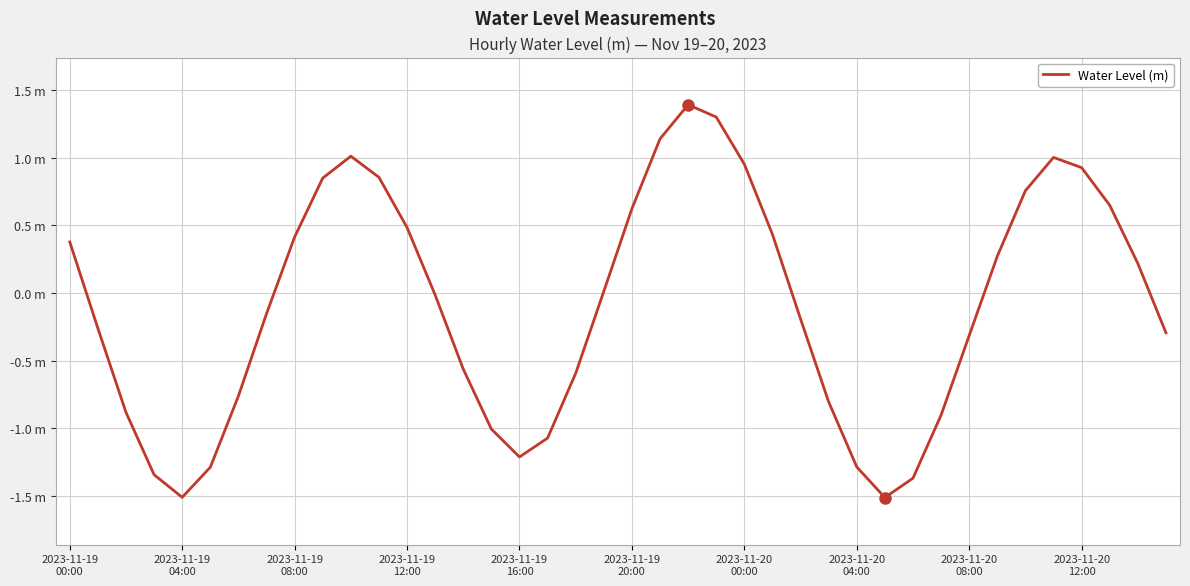

Is this an area chart (filled region under the line)?

No